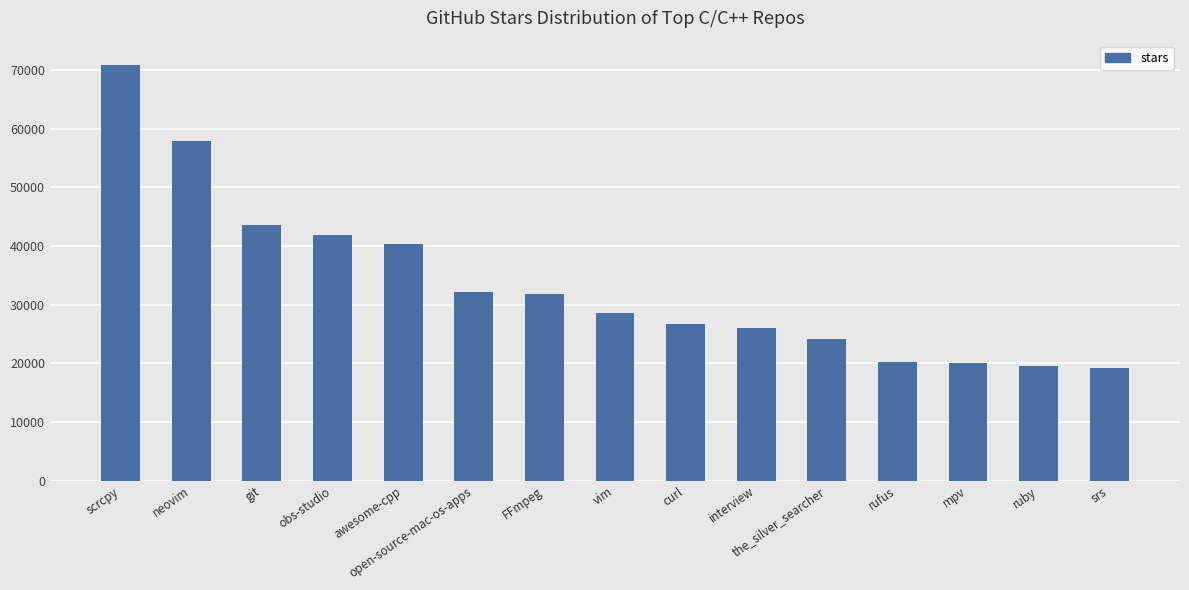

What position from the right is neovim?

14